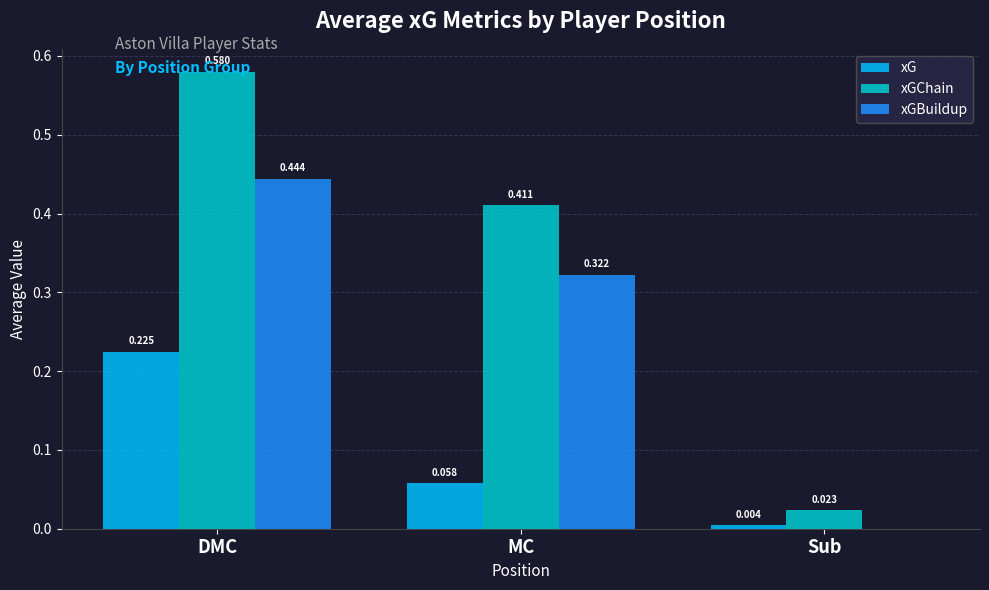

Which category has the highest value across all series?

DMC